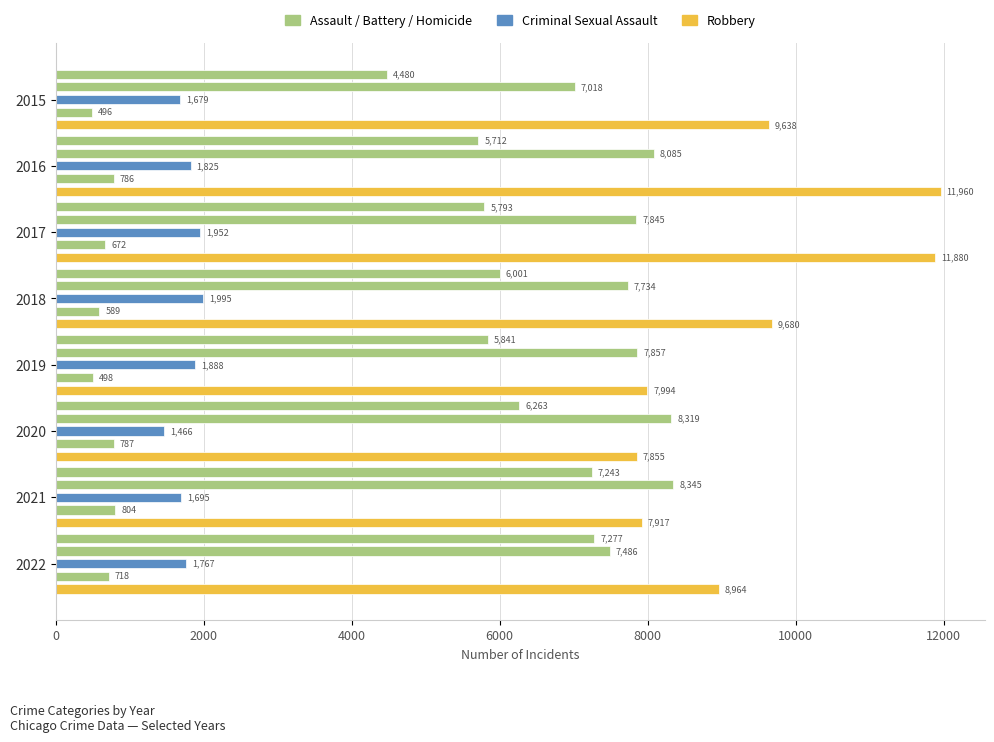

What is the average value of the Criminal Sexual Assault series?

1783